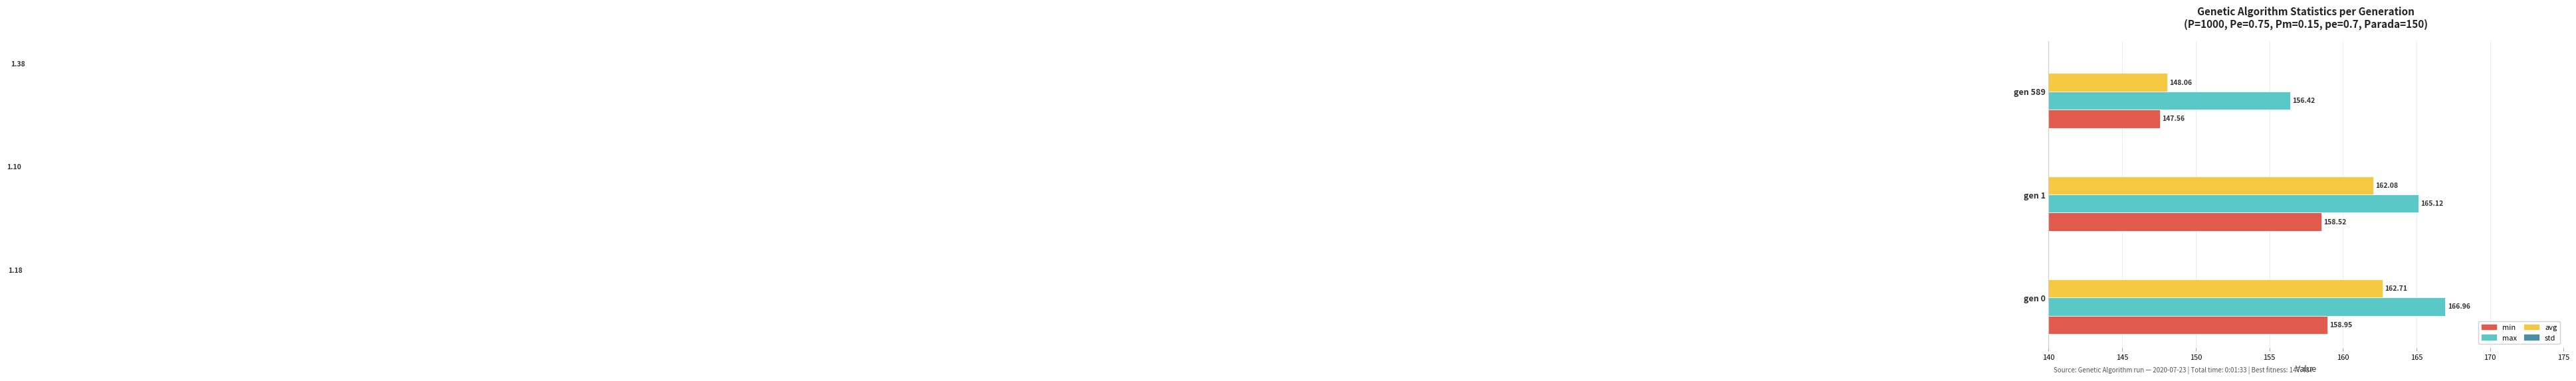

What is the maximum value shown in the chart?

167.0